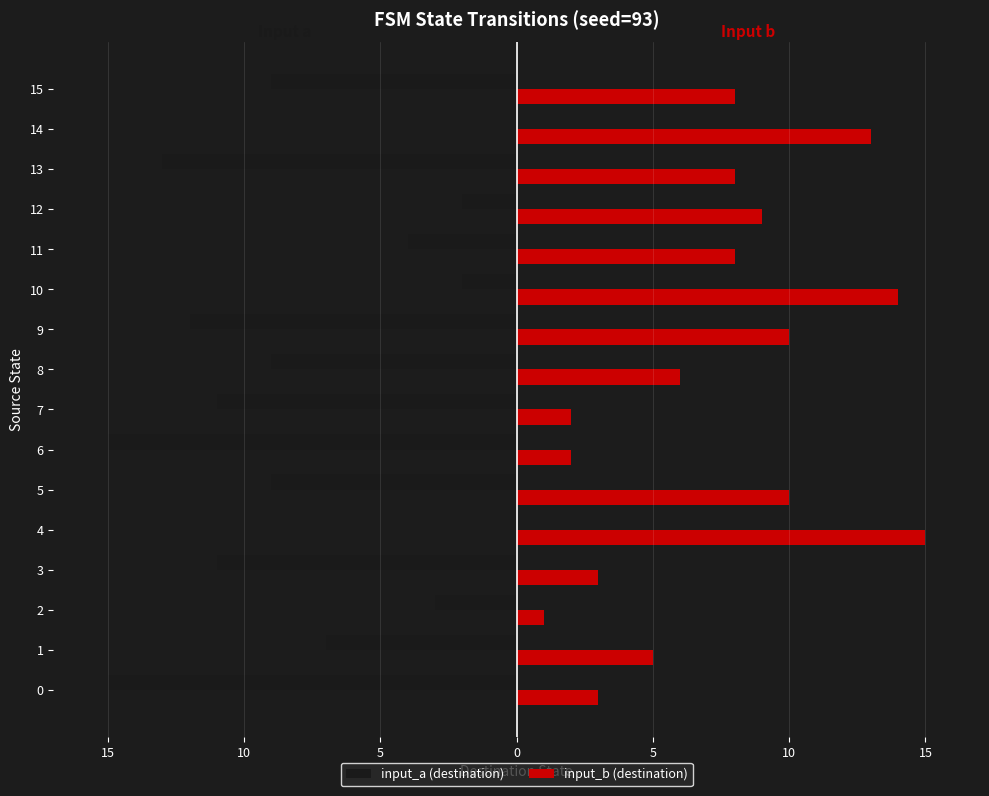

What are all the series names shown in the legend?

input_a (destination), input_b (destination)